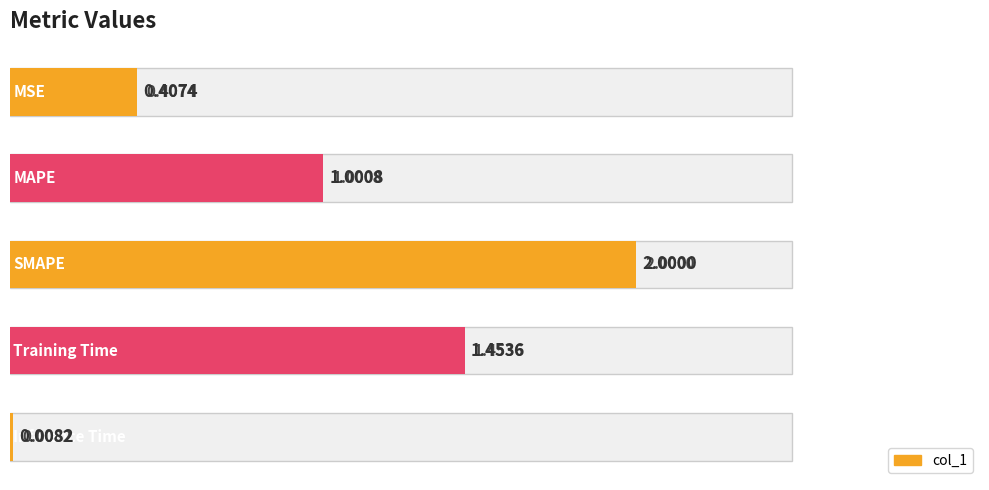

What is the difference between the maximum and minimum values?

2.0